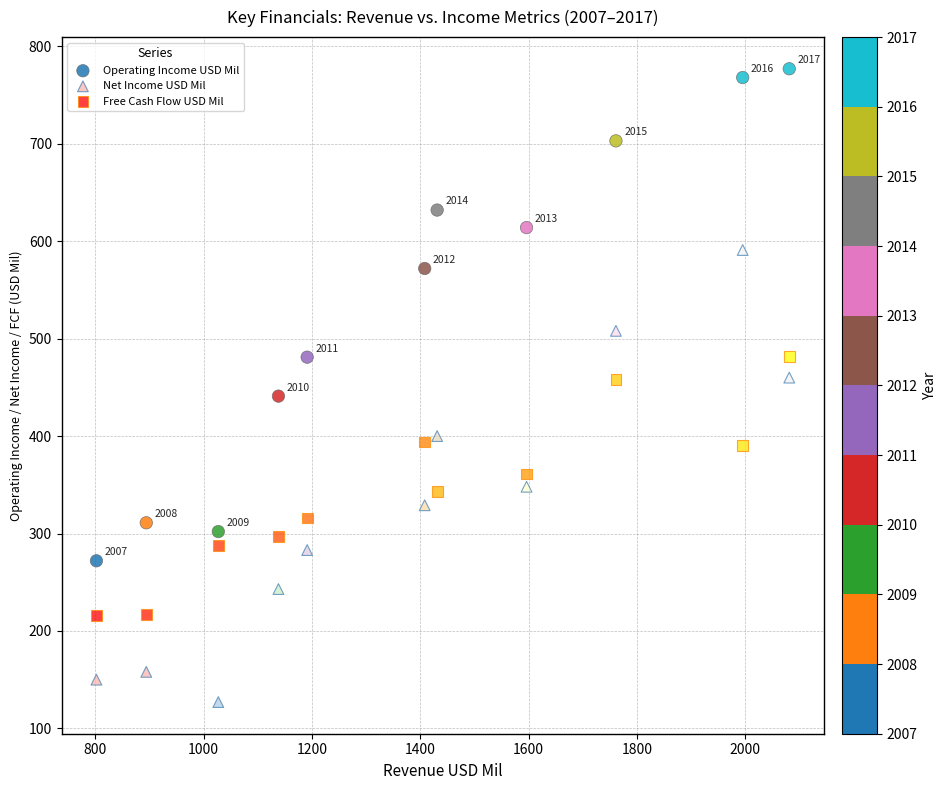

Which series contains the lowest Y value?

Net Income USD Mil